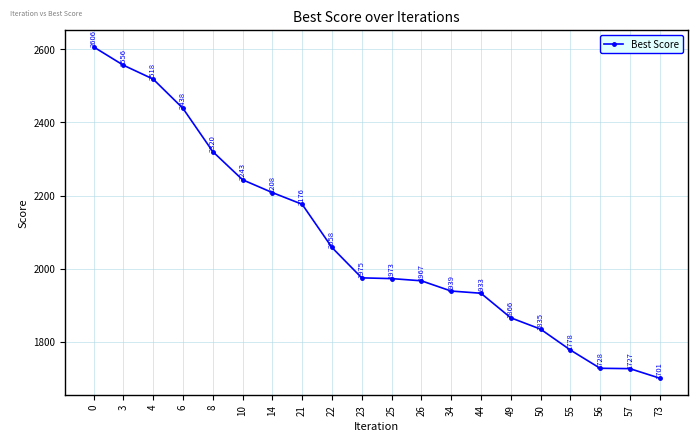

Which category has the lowest value across all series?

73